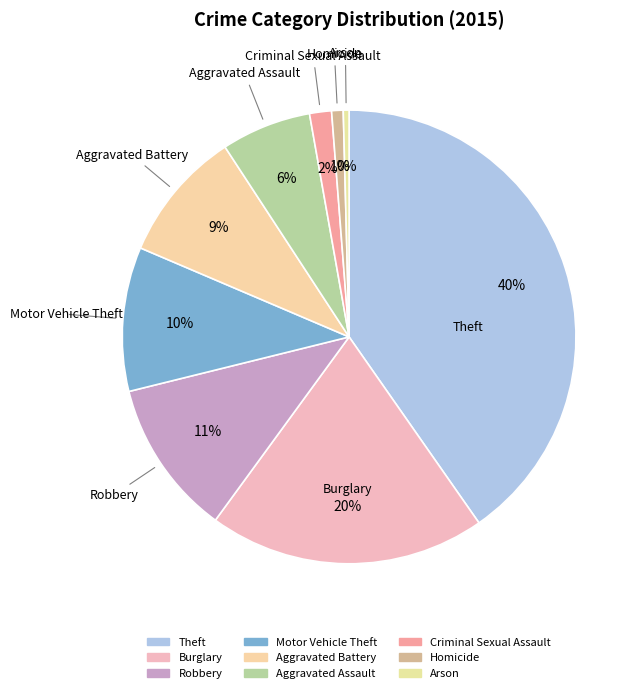

The Robbery slice represents 11% of the pie. True or false?

True